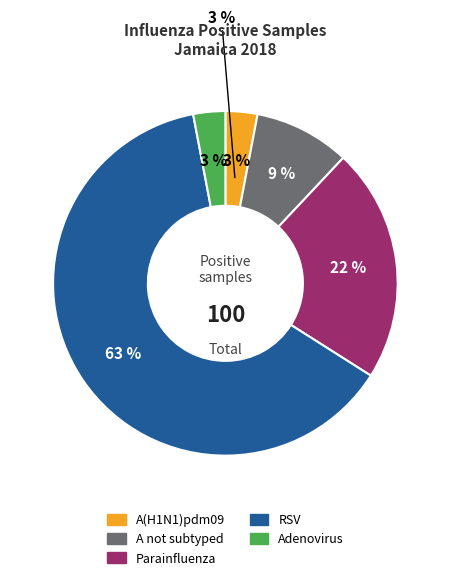

True or false: A not subtyped accounts for 9% of the total.

True